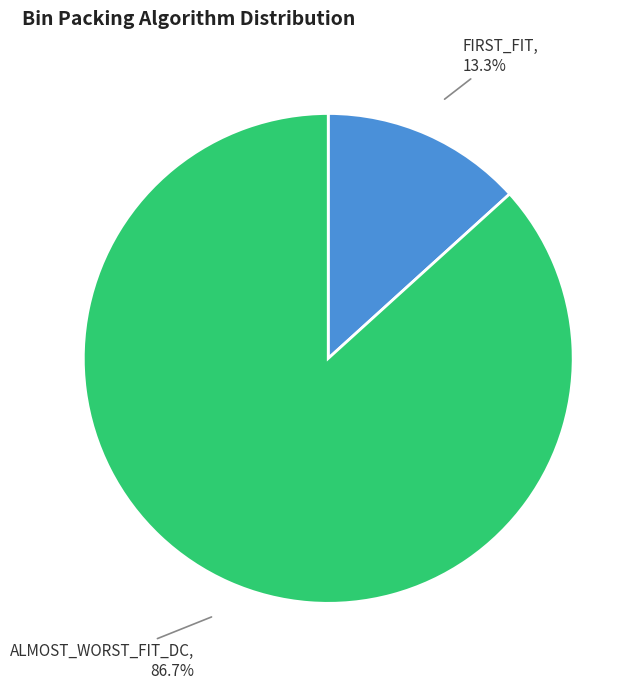

Rank the categories by value from highest to lowest.

ALMOST_WORST_FIT_DC, FIRST_FIT